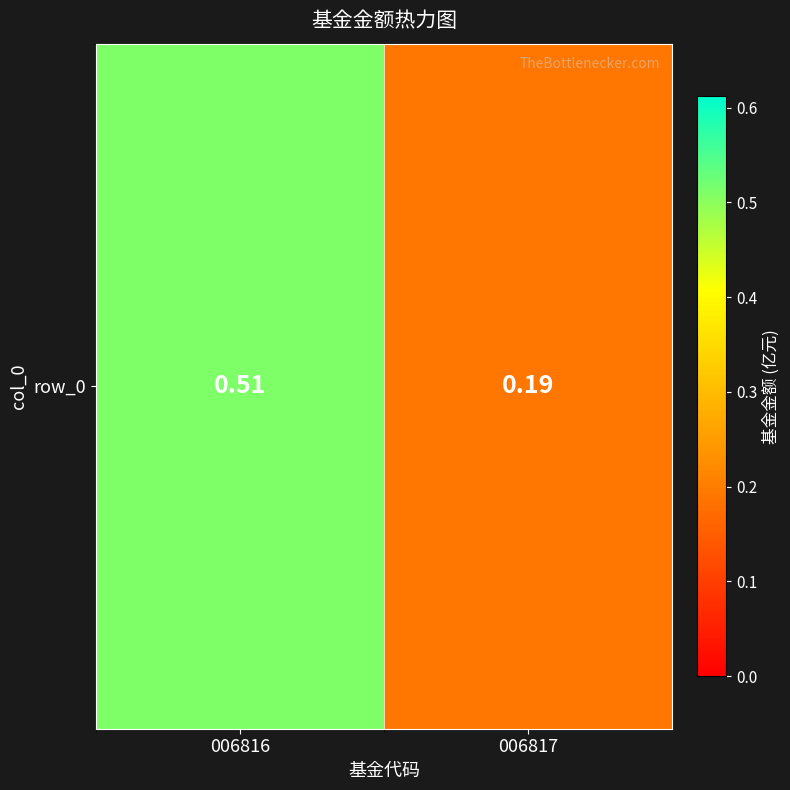

Rank the categories by value from highest to lowest.

006816, 006817